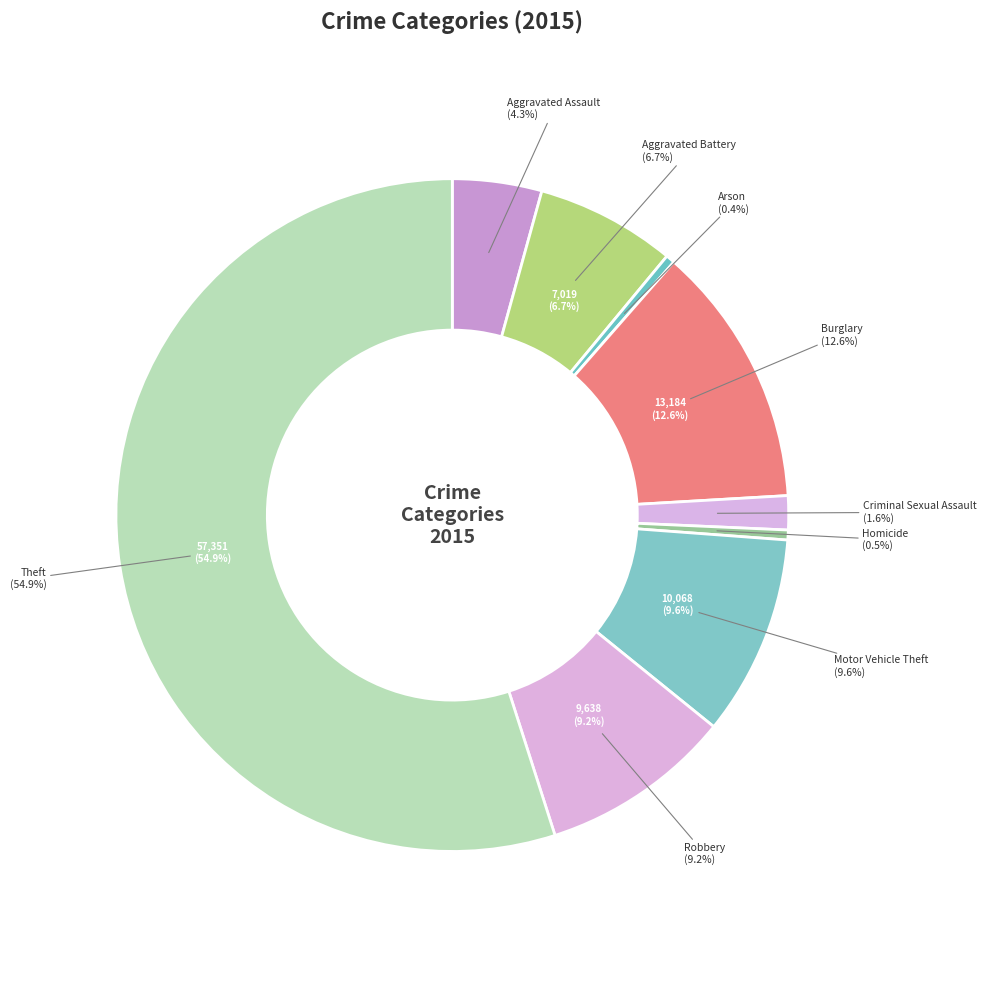

Count the number of slices in the pie.

9